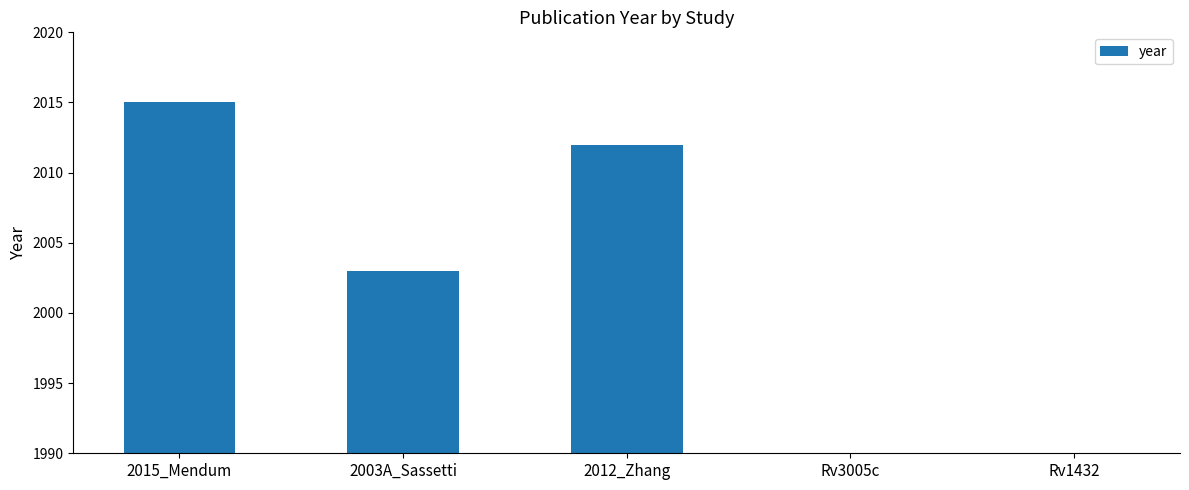

Is it true that the value at 2015_Mendum is 2015?

True